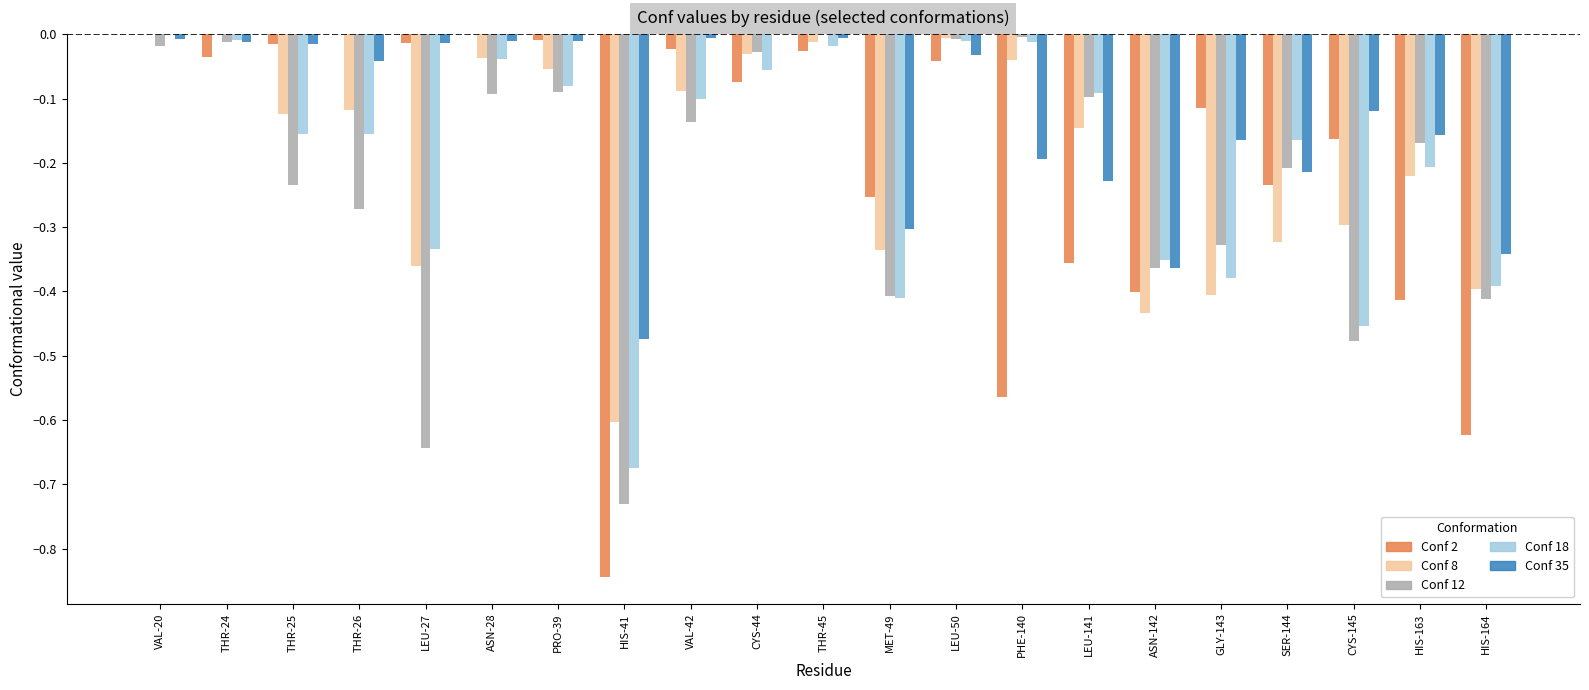

What is the sum of all Conf 18 values?

-4.1